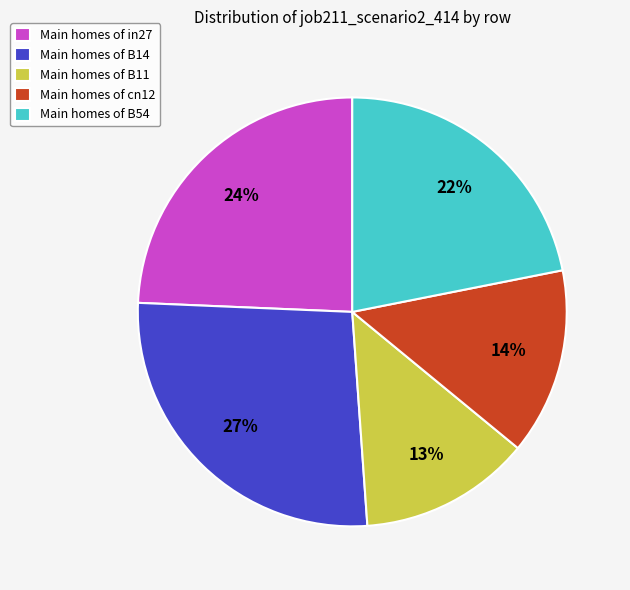

To the nearest percent, what is the average slice percentage?

20%